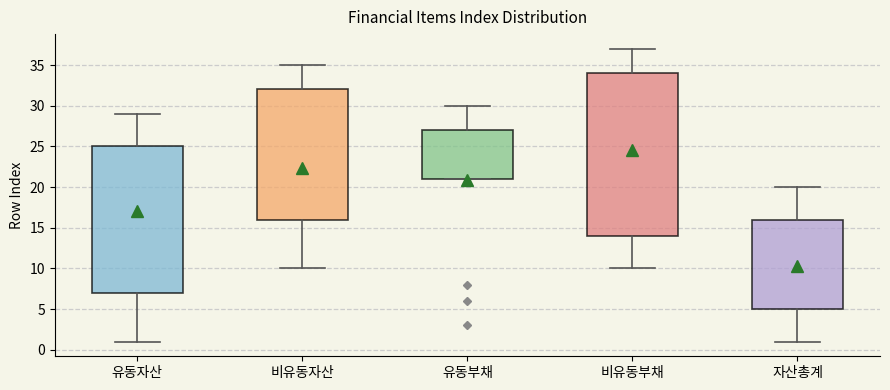

Which box's median line is the lowest?

자산총계